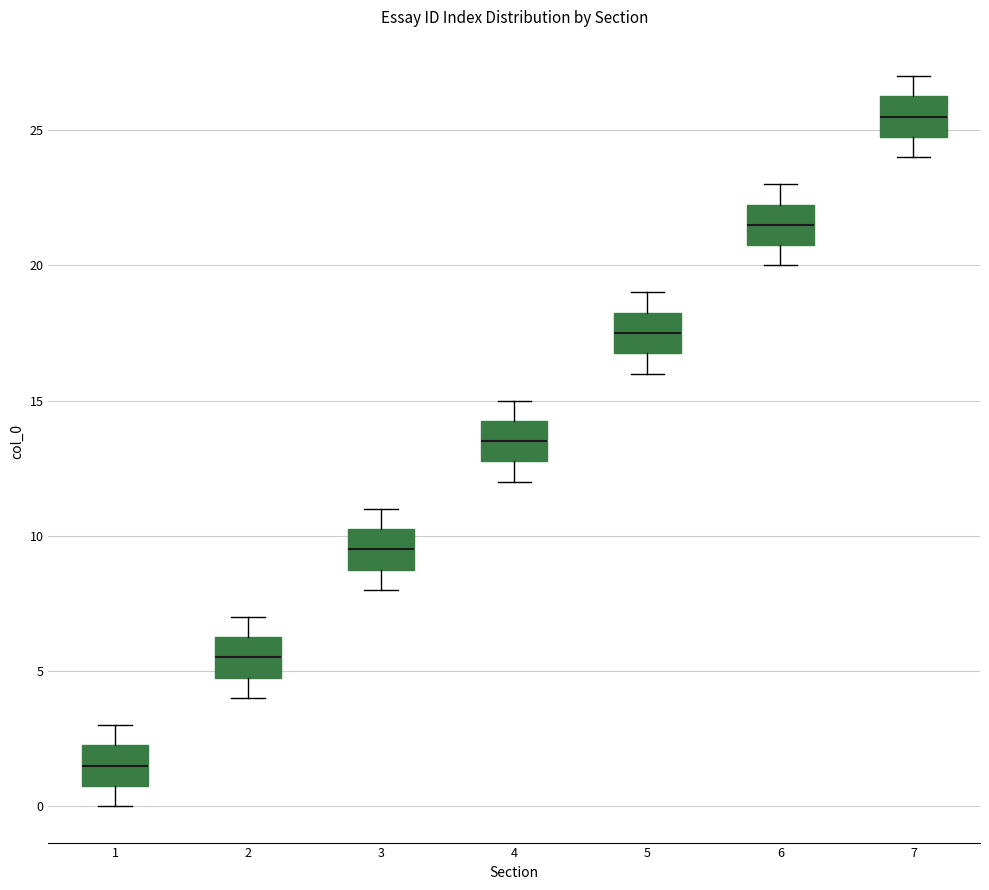

Reading left to right, read every box against the y-axis: the position of its median line, the range the box covers, and the ends of its whiskers. The values are not printed on the chart, so give them approximately, as read against the axis.

1: median 1.5, box 1.0 to 2.5, whiskers 0.0 to 3.0
2: median 5.5, box 5.0 to 6.5, whiskers 4.0 to 7.0
3: median 9.5, box 9.0 to 10.5, whiskers 8.0 to 11.0
4: median 13.5, box 13.0 to 14.5, whiskers 12.0 to 15.0
5: median 17.5, box 17.0 to 18.5, whiskers 16.0 to 19.0
6: median 21.5, box 21.0 to 22.5, whiskers 20.0 to 23.0
7: median 25.5, box 25.0 to 26.5, whiskers 24.0 to 27.0